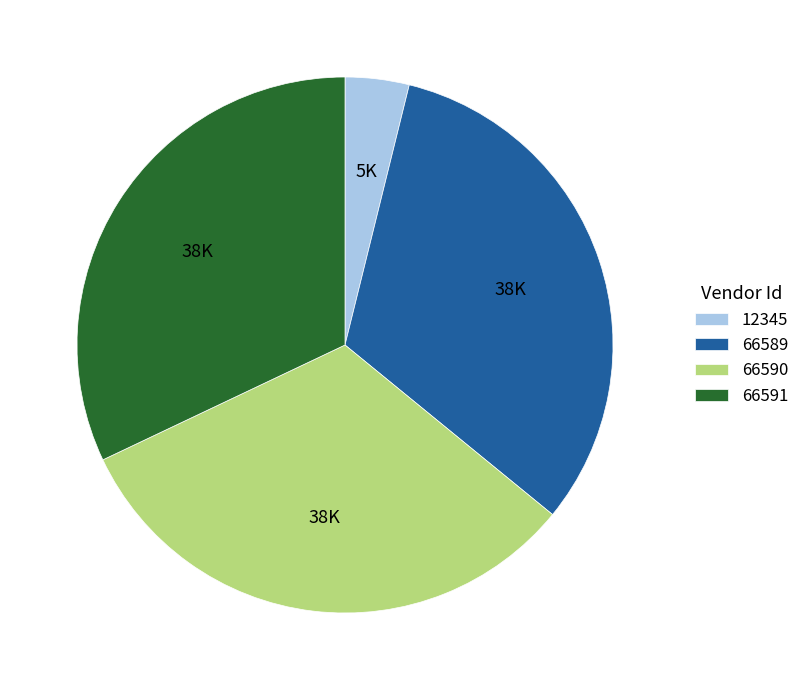

Does 12345 represent more than half of the total?

No